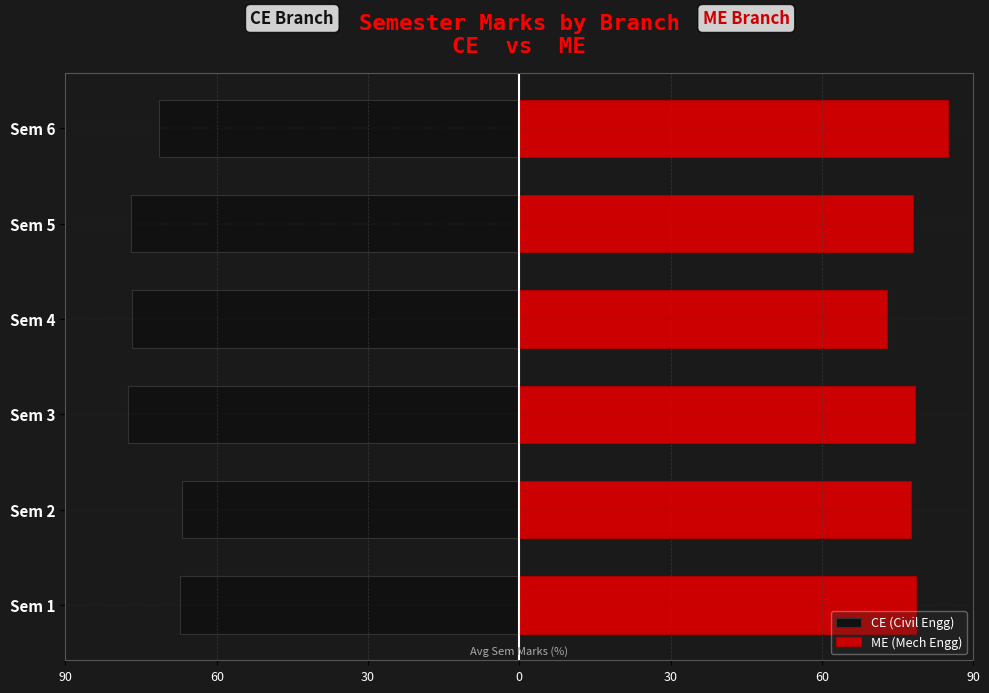

Reading left to right, list all the values displayed in this chart.

CE (Civil Engg): -67.3	-66.9	-77.7	-76.9	-77.1	-71.4
ME (Mech Engg): 78.7	77.7	78.5	72.9	78.1	85.0